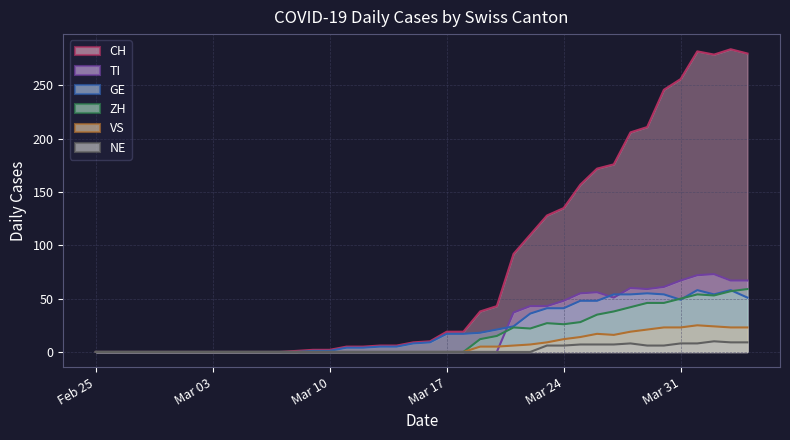

What position from the left is 2020-03-29?

34